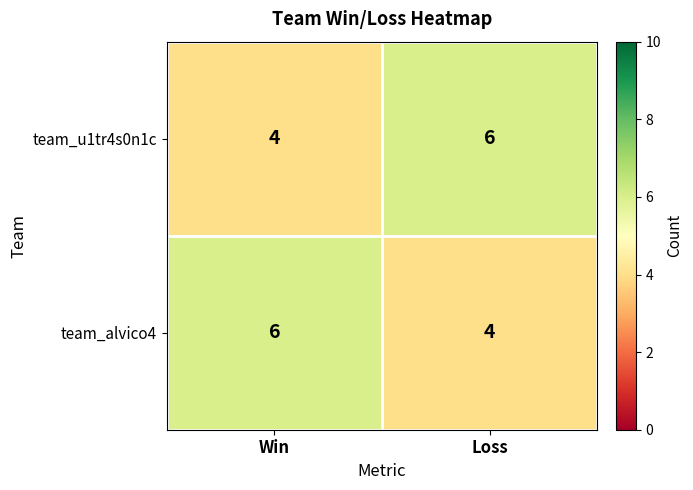

What is the total value across all series at Loss?

10